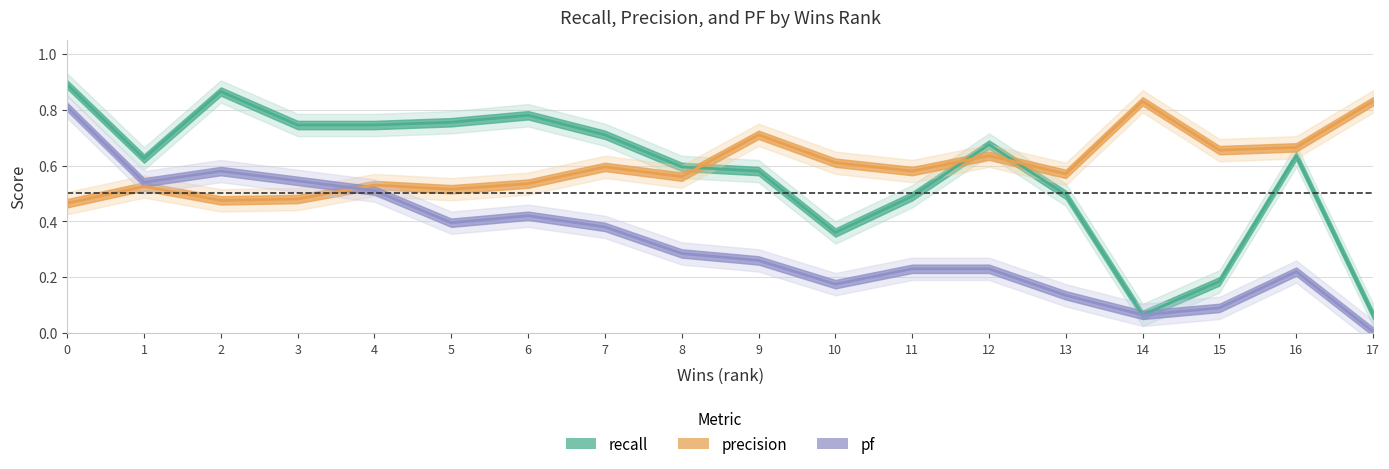

The recall series shows 0.2 at 12. True or false?

False